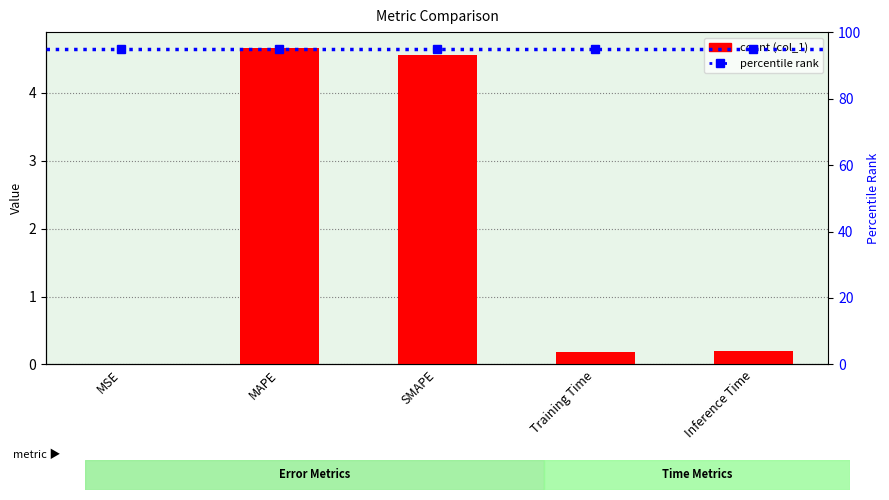

What is the sum of all percentile rank values?

475.0